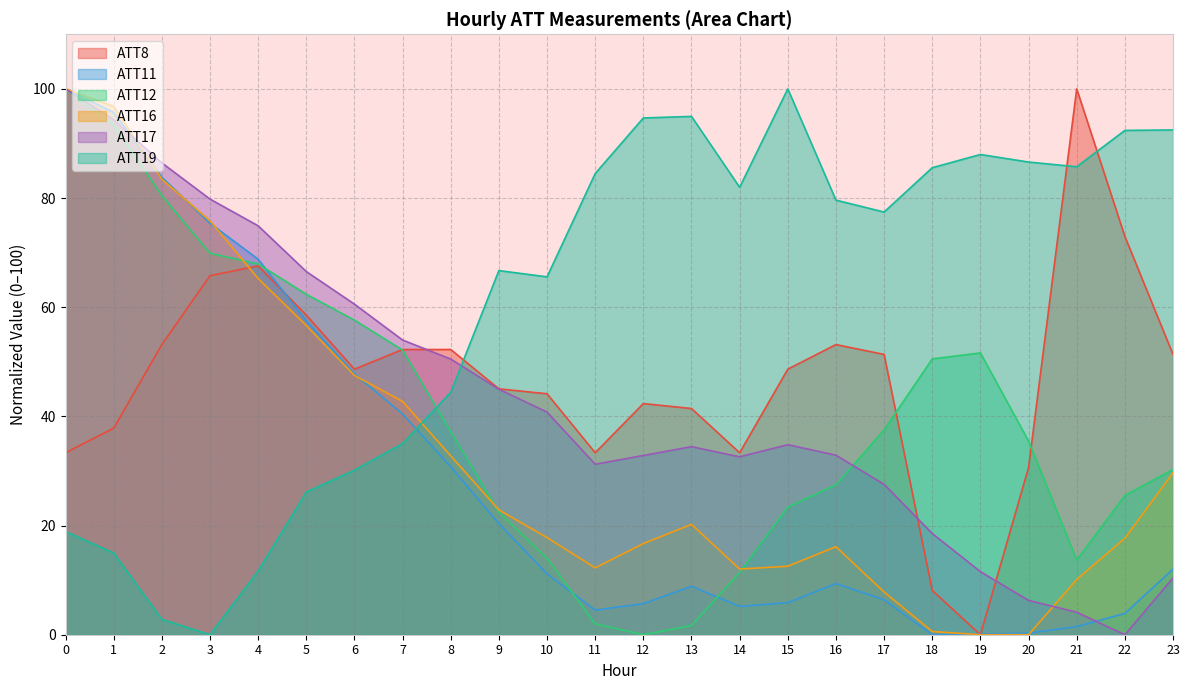

What is the sum of all ATT12 values?

968.1